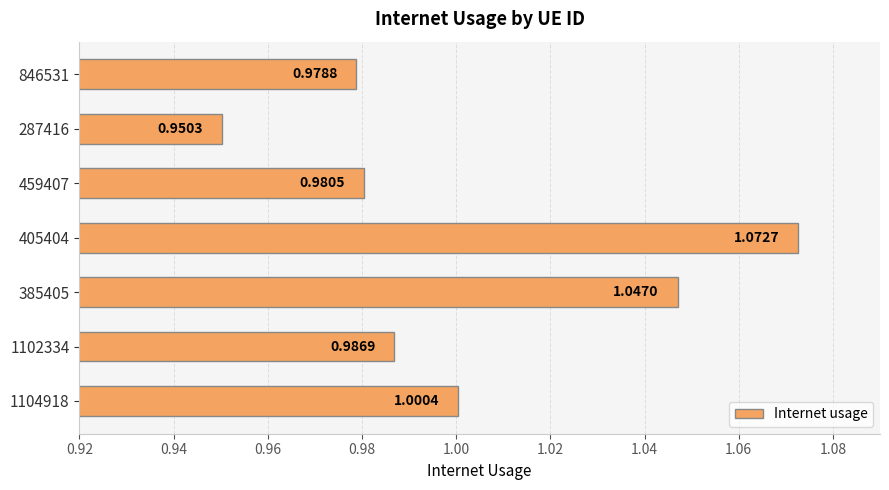

What is the sum of all values?

7.0